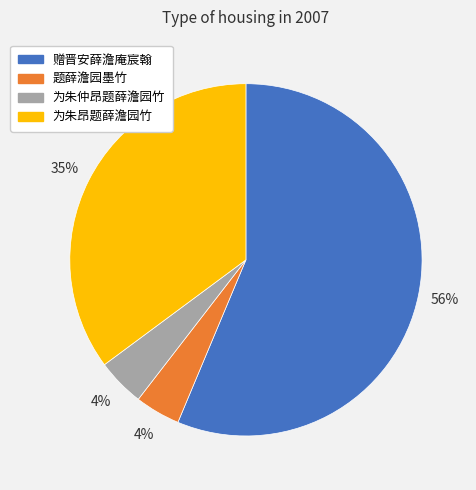

What is the ratio of the value at 为朱仲昂题薛澹园竹 to the value at 为朱昂题薛澹园竹?

0.1